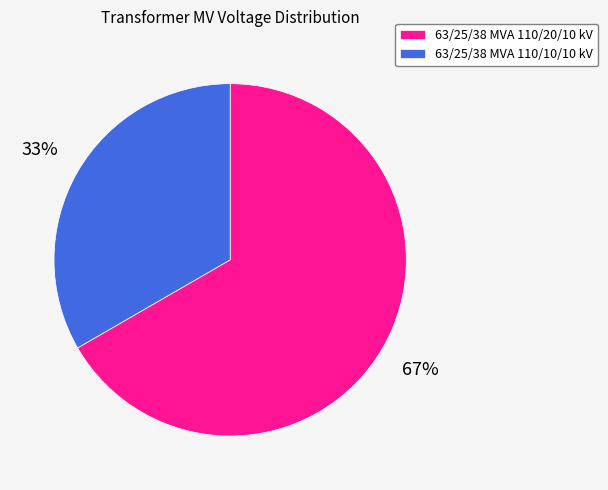

Does 63/25/38 MVA 110/20/10 kV represent more than half of the total?

Yes